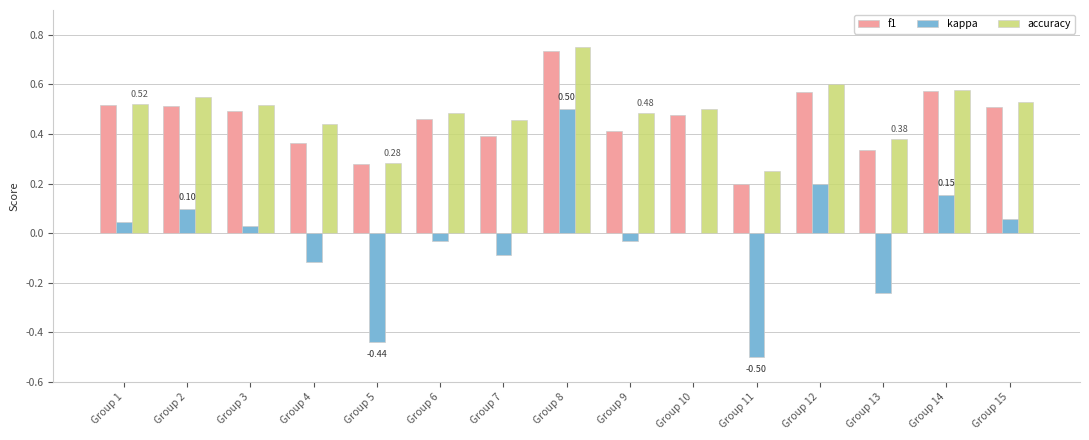

The value of f1 at Group 9 is 0.3. True or false?

False